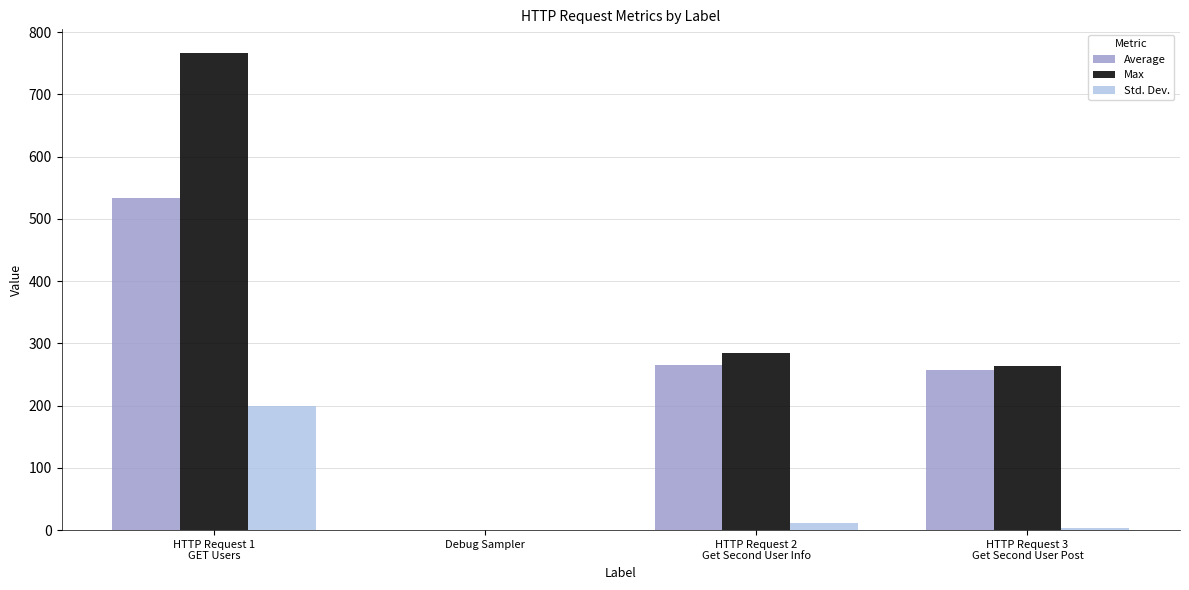

Are the bars horizontal?

No